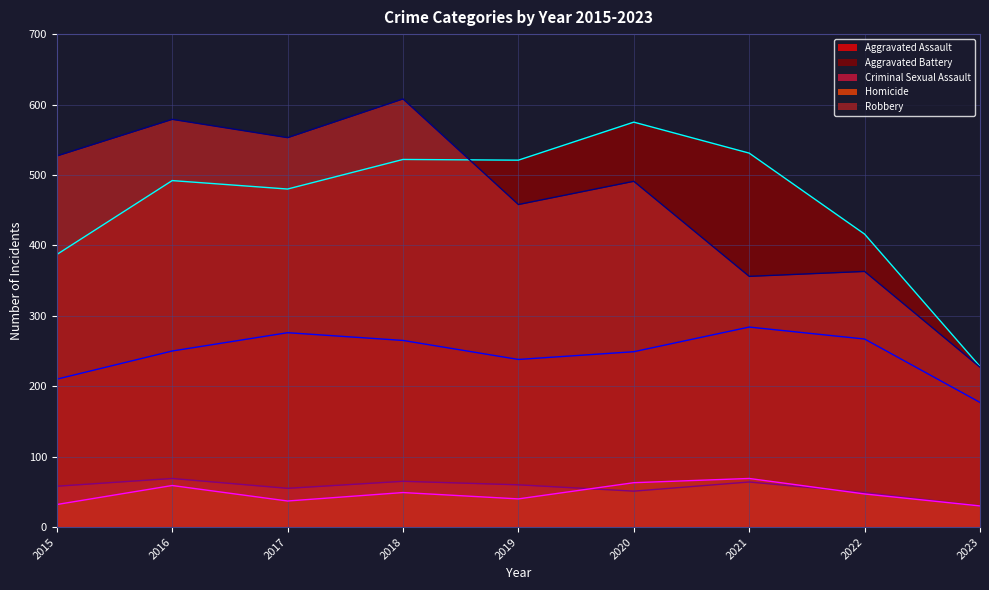

What is the total value across all series at 2016?

1449